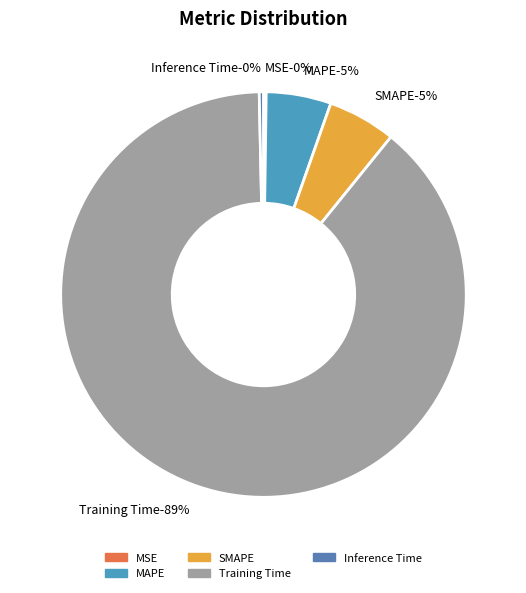

How many segments does this pie chart have?

5